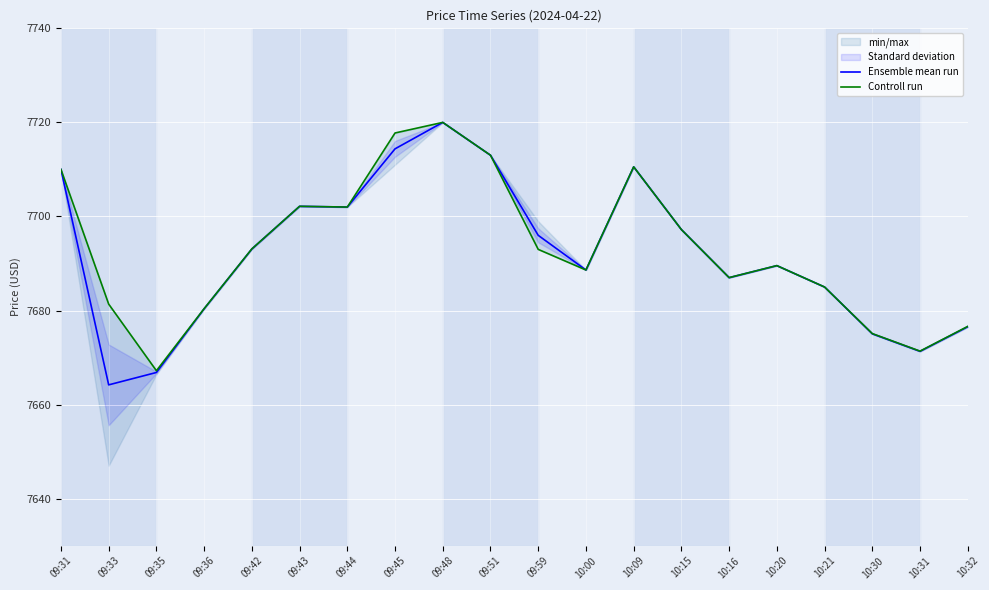

The Controll run series shows 7710.0 at 09:31. True or false?

True